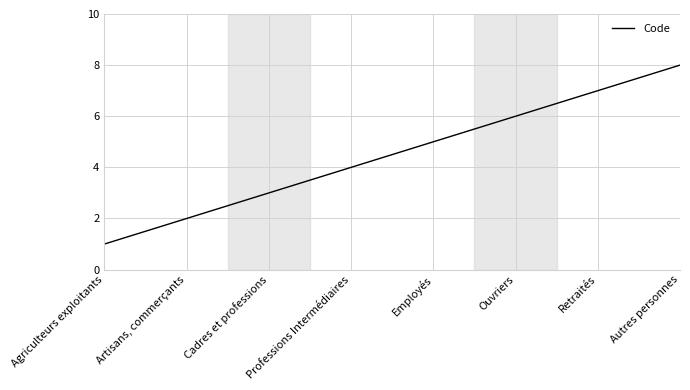

Rank the categories by value from lowest to highest.

Agriculteurs exploitants, Artisans, commerçants, Cadres et professions, Professions Intermédiaires, Employés, Ouvriers, Retraités, Autres personnes